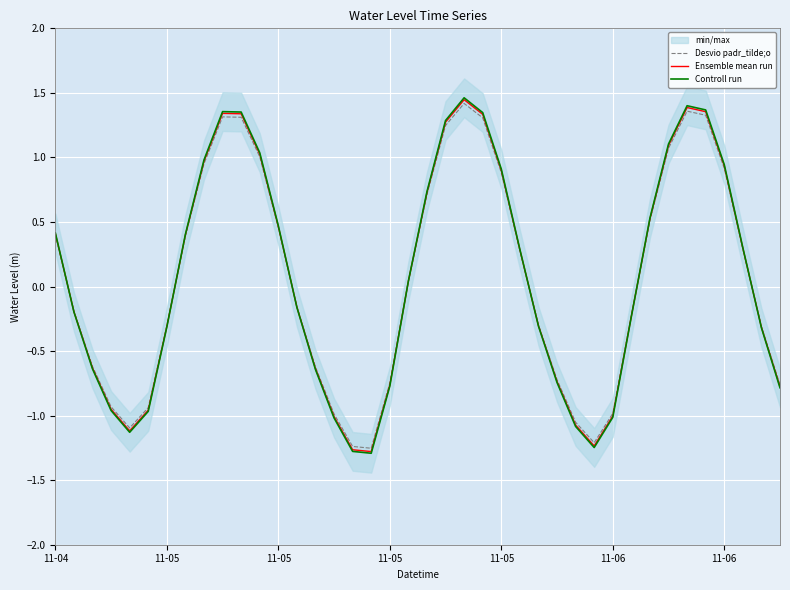

What is the difference between the maximum and minimum values in the Desvio padr_tilde;o series?

2.7